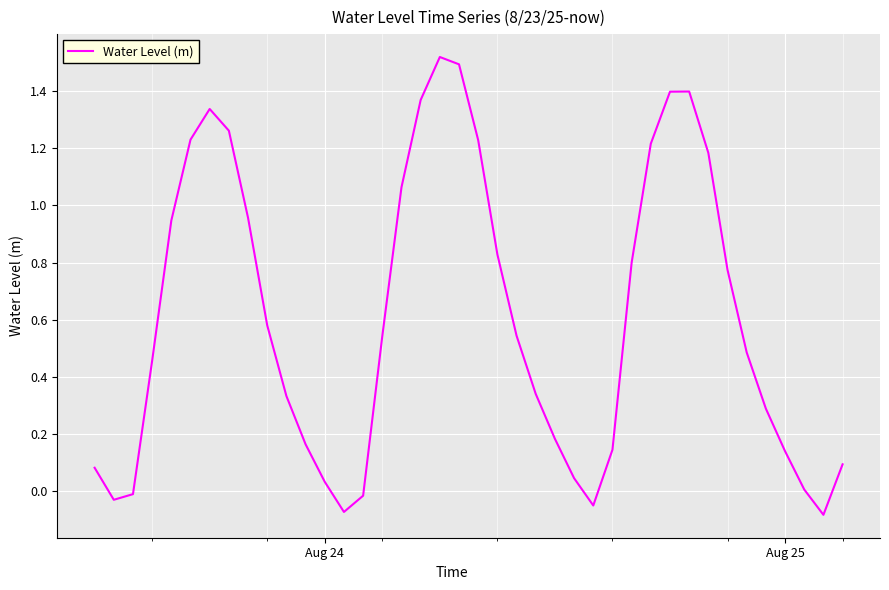

What is the difference between the maximum and minimum values?

1.6